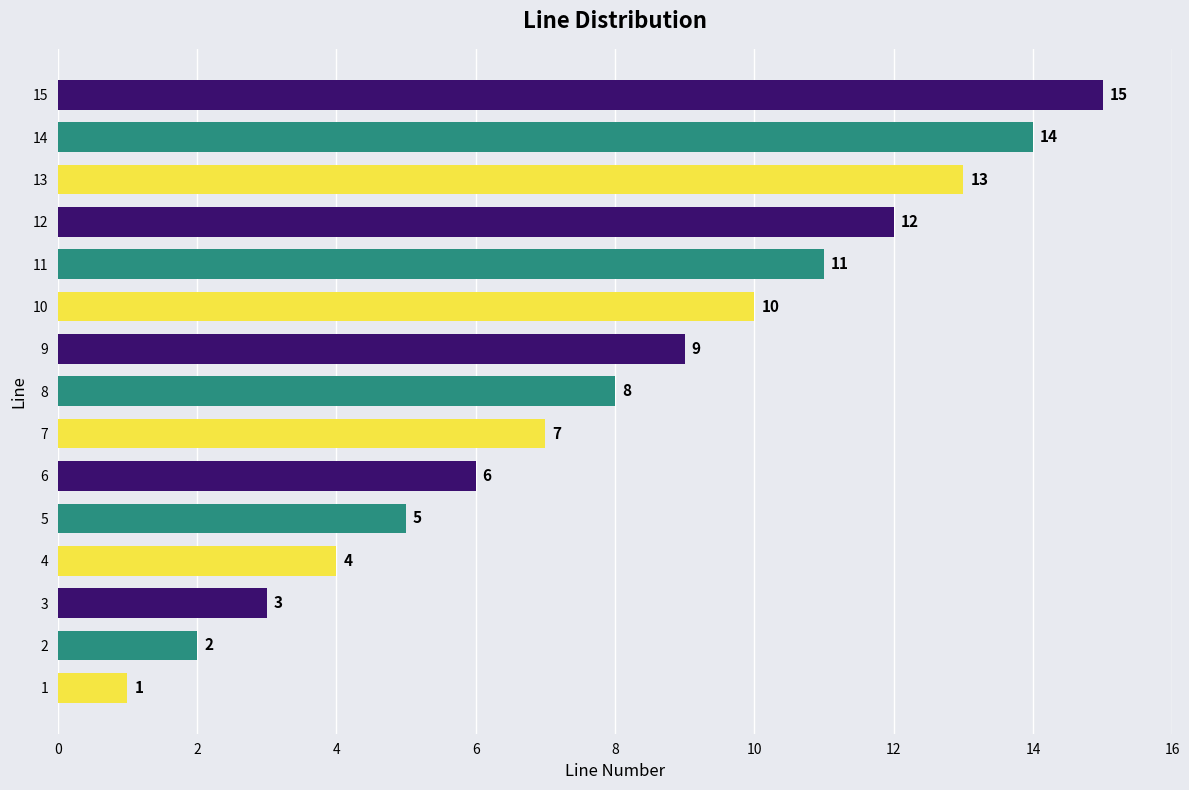

How many bars are there in total?

15